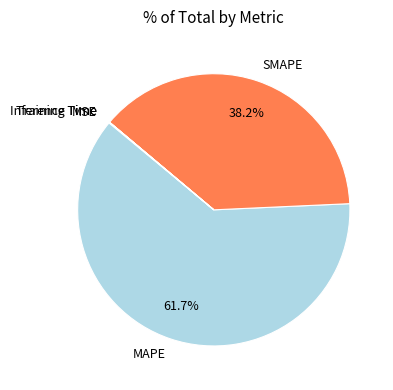

Which has a higher value, SMAPE or MAPE?

MAPE